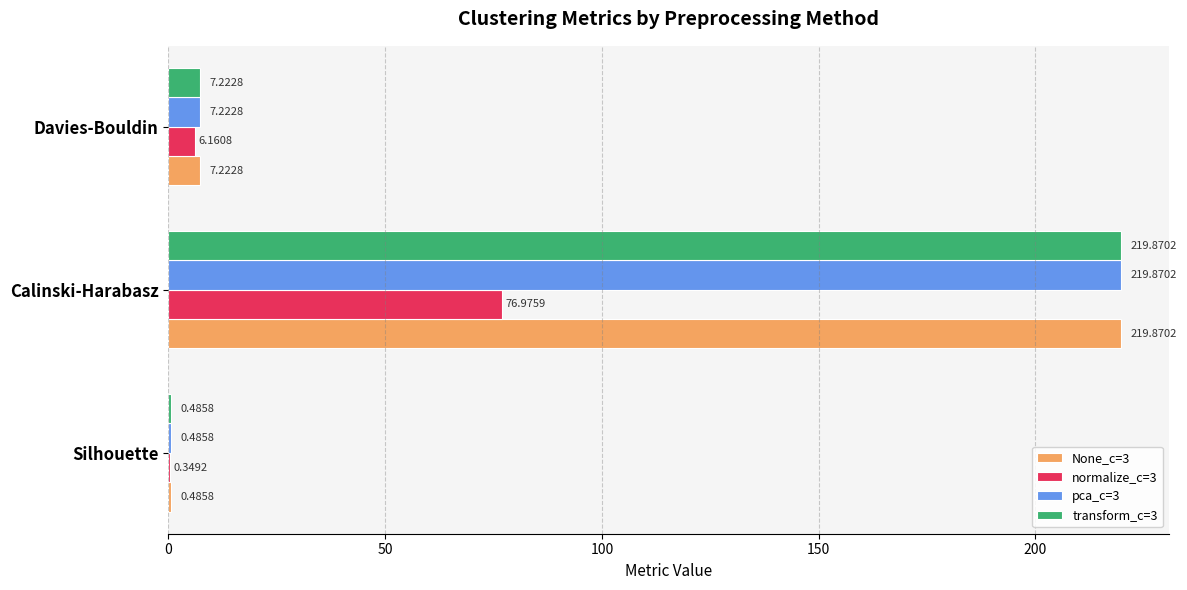

What is the sum of the pca_c=3 values at Calinski-Harabasz and Davies-Bouldin?

227.1